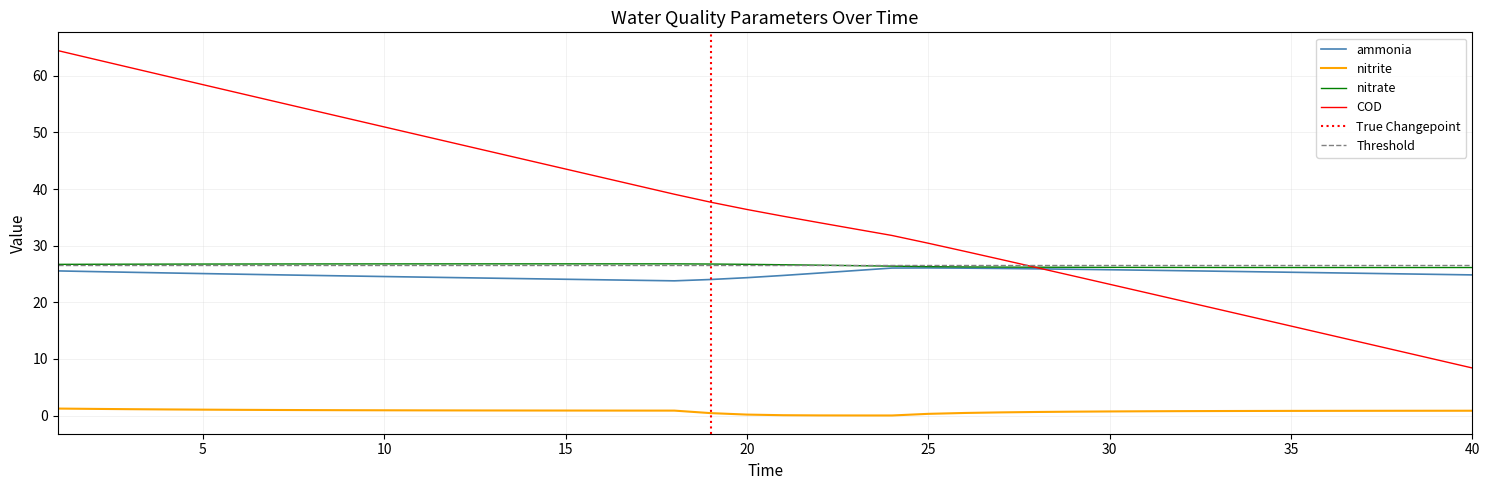

How many interior local valleys does the ammonia series have?

1